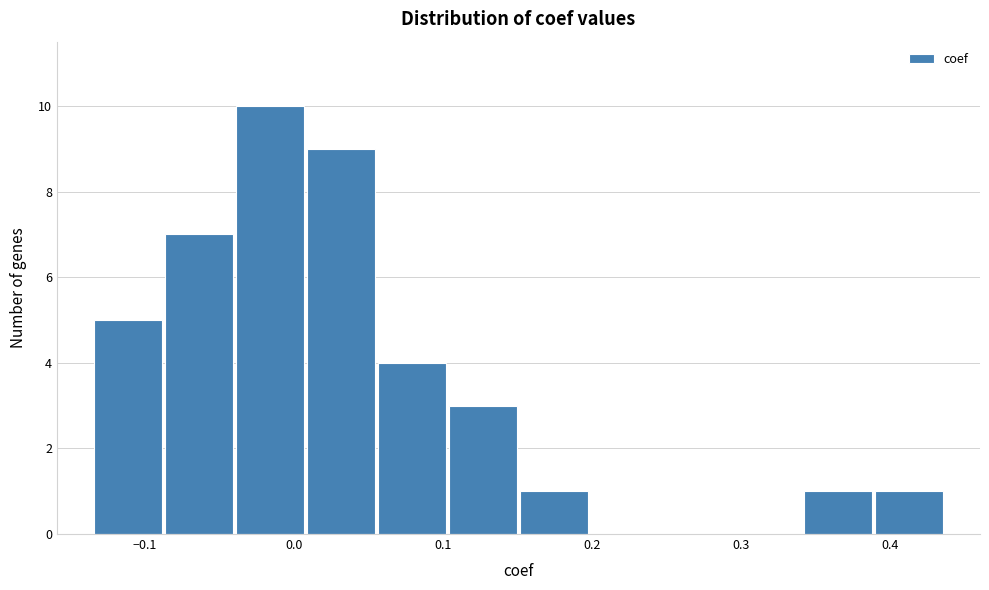

How tall is the bar that spans -0.09 to -0.04 on the x-axis? Neither the bar edges nor the heights are printed on the chart, so give them approximately, as read against the axes.

7